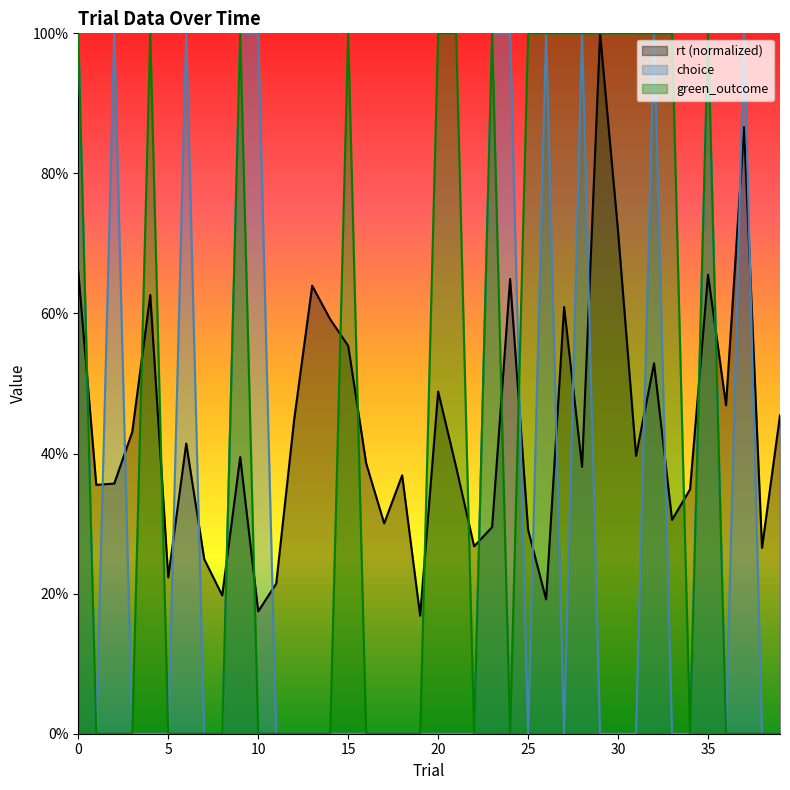

True or false: green_outcome has a value of 0.6 at 28.

False